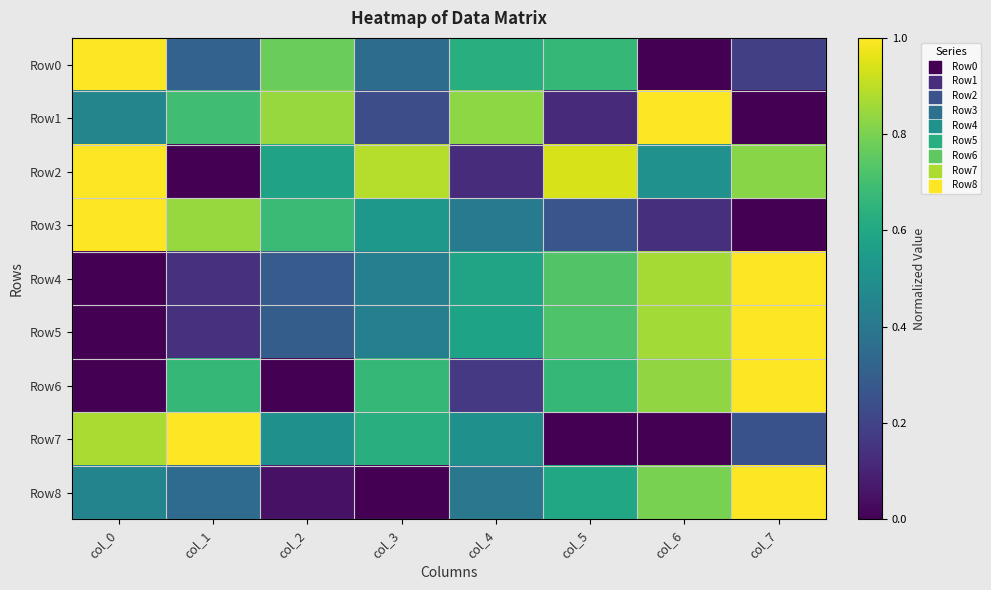

Which series has the widest spread of values?

Row0